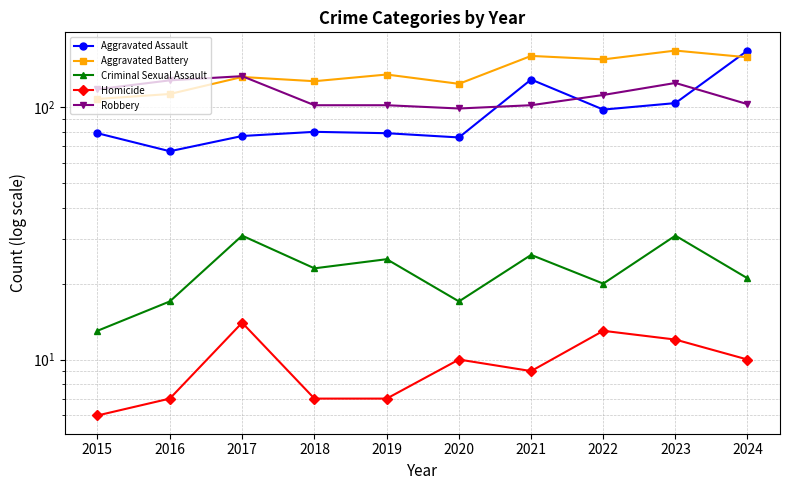

Which has a higher value, 2016 or 2020?

2020